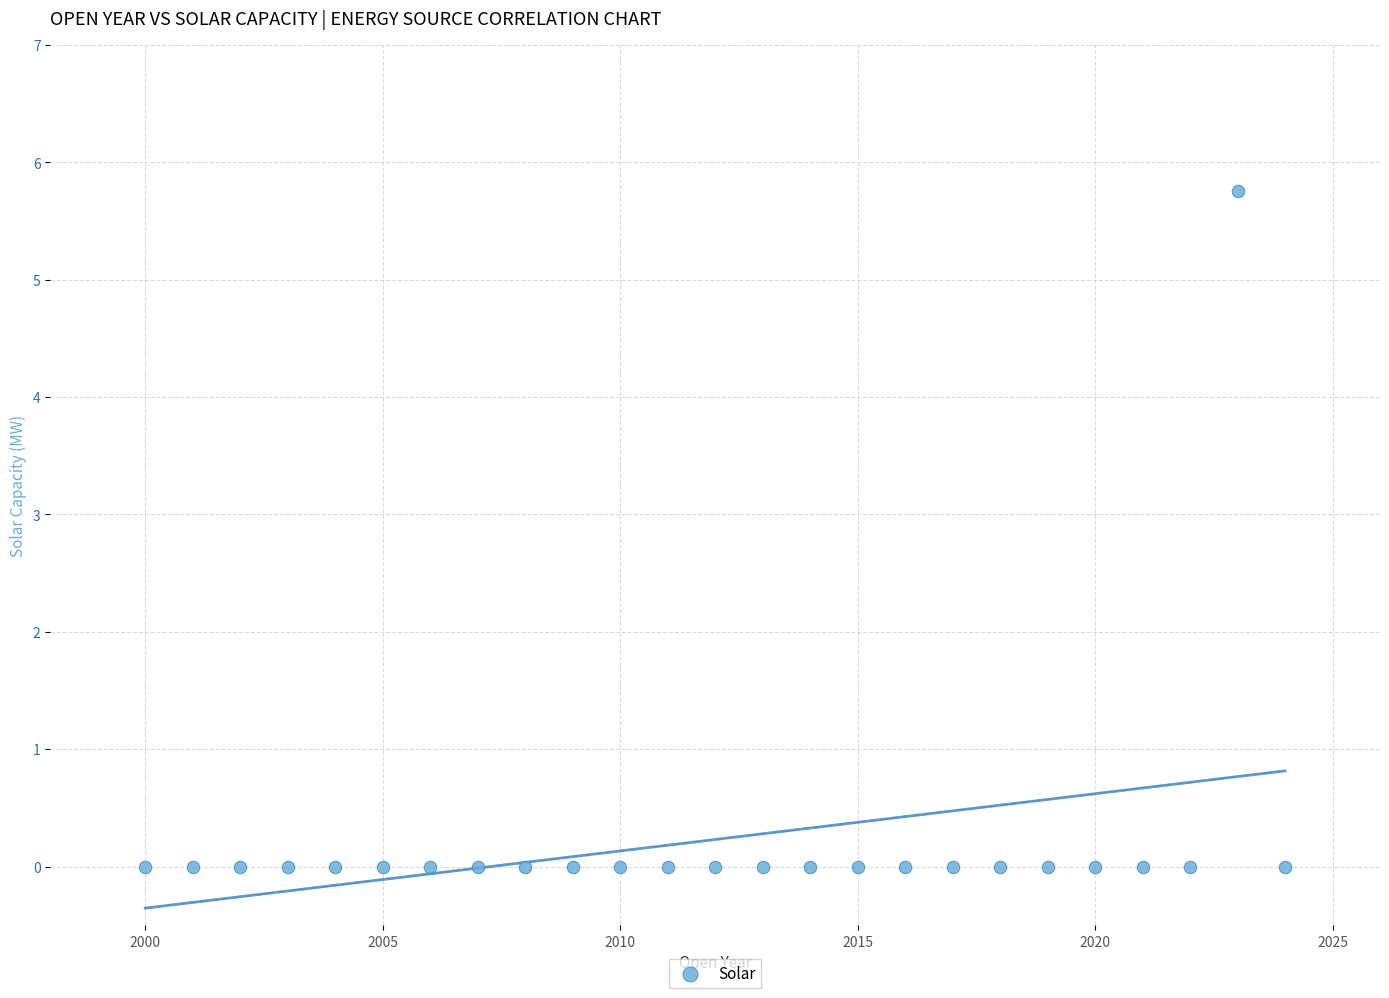

What is the range of X values (max minus min)?

24.0